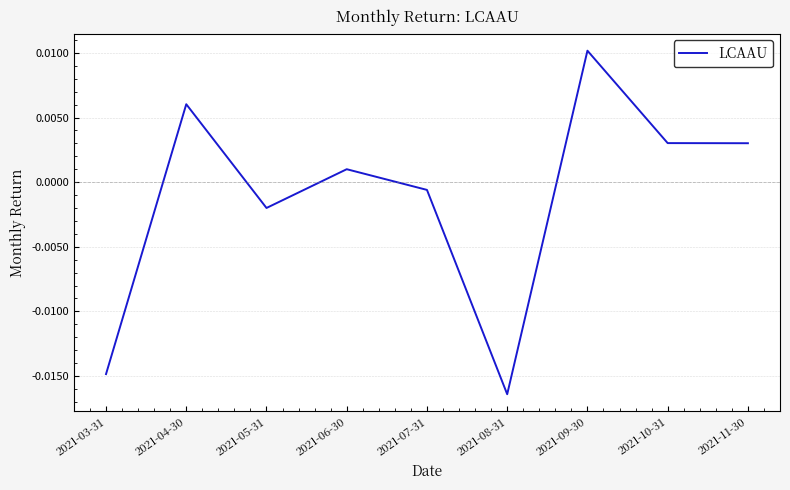

How many positive values are there?

5